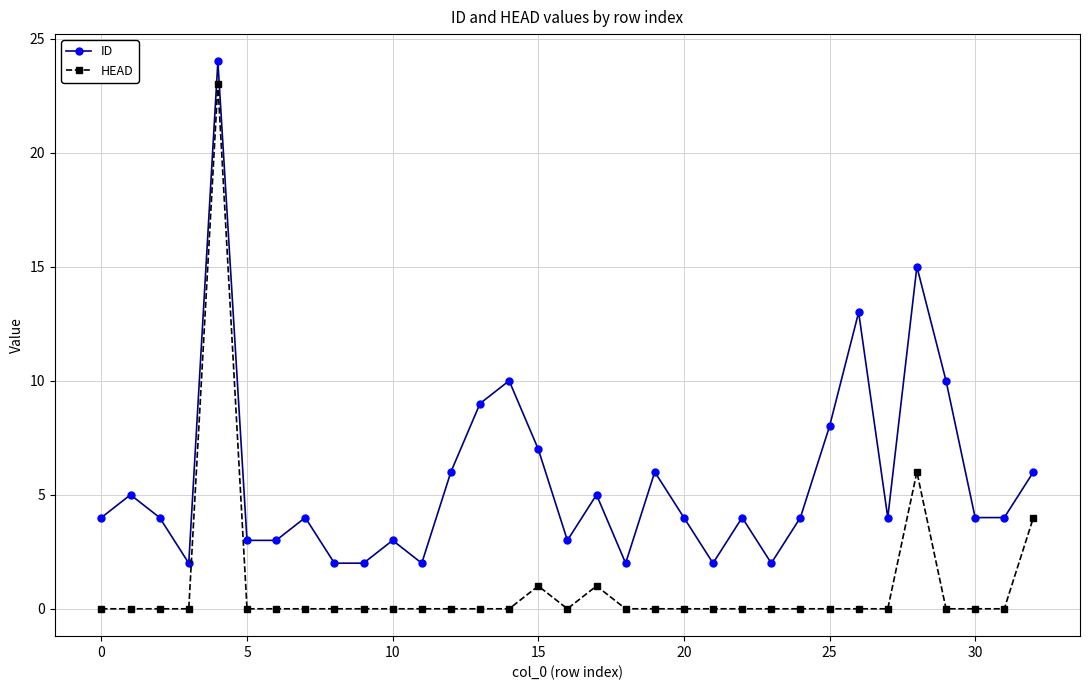

Which series has the largest total across all categories?

ID